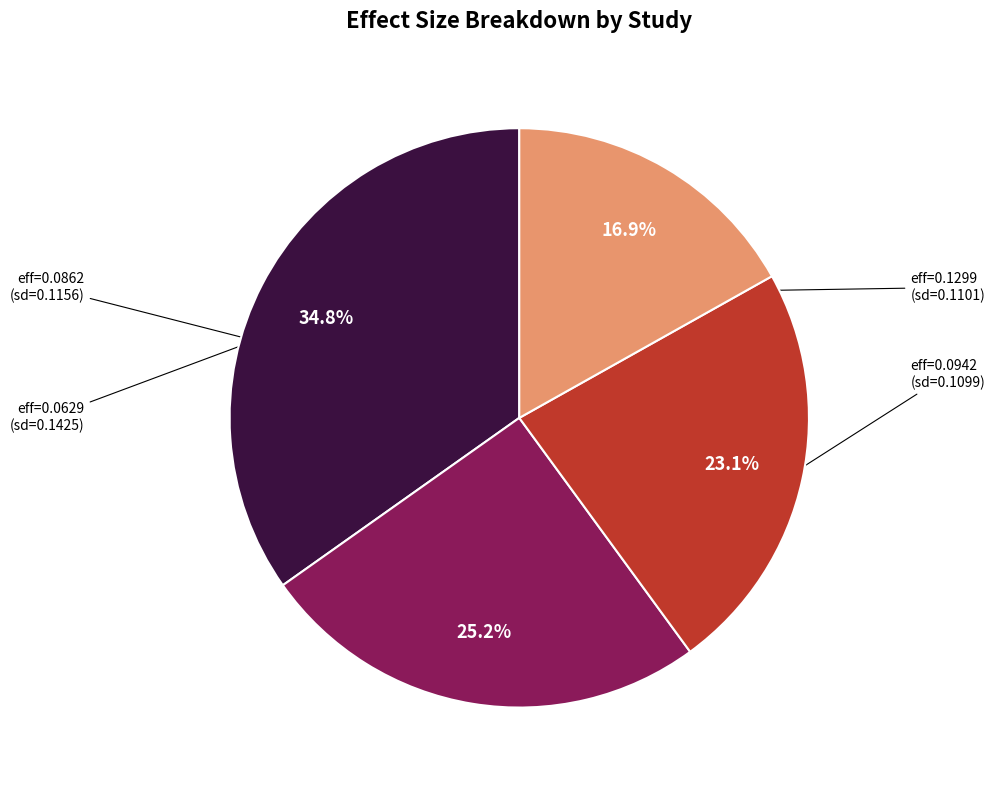

Is there any slice that represents more than half of the pie?

No